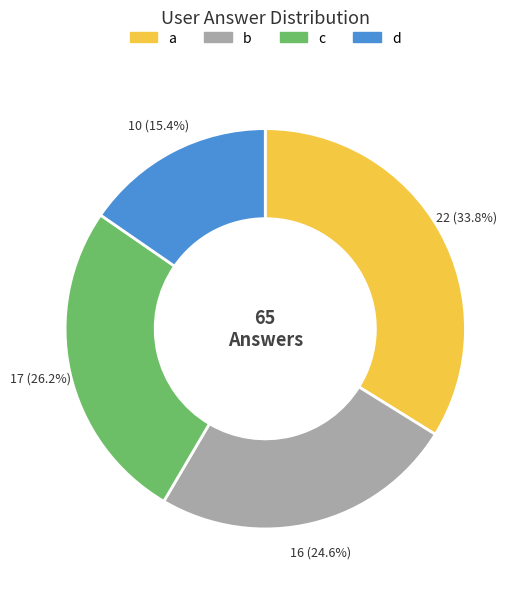

What percentage do c and a together represent?

60.0%